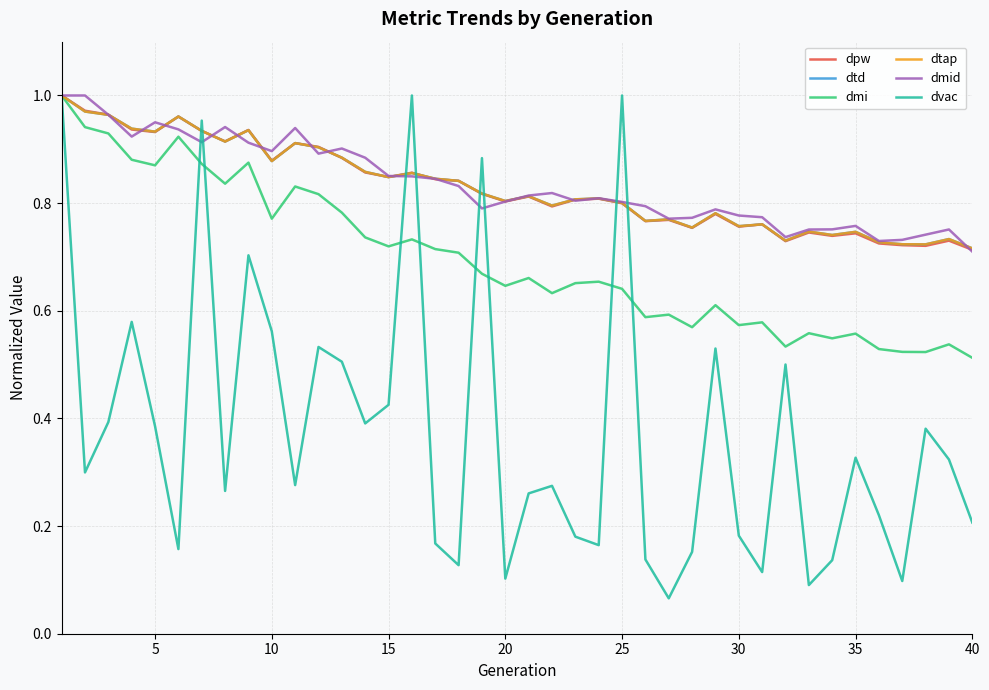

True or false: dmi and dpw cross at least once.

False